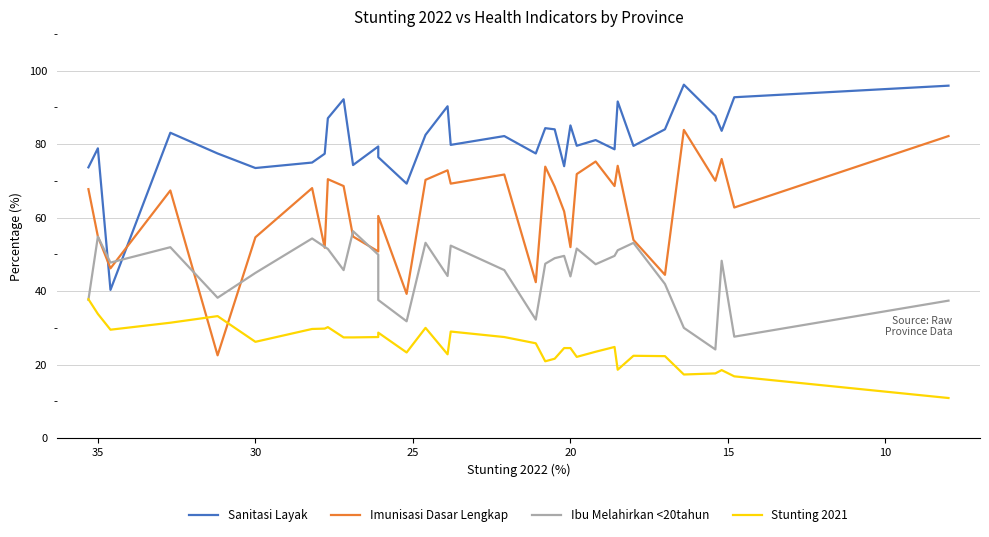

Reading left to right, extract all data points from this chart.

Sanitasi Layak: 73.7	78.9	40.3	83.1	77.5	73.5	75.0	77.4	87.1	92.2	74.3	79.4	76.5	69.3	82.5	90.3	79.8	82.2	77.5	84.4	84.0	74.0	85.1	79.6	81.1	78.6	91.6	79.5	84.1	96.2	87.7	83.7	92.8	95.9
Imunisasi Dasar Lengkap: 67.8	54.9	46.2	67.4	22.5	54.7	68.0	51.8	70.5	68.6	54.9	50.8	60.5	39.2	70.3	72.9	69.3	71.8	42.4	73.9	68.5	61.7	52.0	71.9	75.3	68.6	74.1	53.9	44.4	83.9	70.0	76.0	62.8	82.2
Ibu Melahirkan <20tahun: 37.6	54.8	47.8	52.0	38.2	45.0	54.3	52.0	51.5	45.7	56.3	49.9	37.6	31.8	53.2	44.1	52.4	45.7	32.2	47.5	49.0	49.6	44.0	51.6	47.3	49.6	51.1	53.1	42.0	30.0	24.1	48.3	27.6	37.4
Stunting 2021: 37.8	33.8	29.5	31.4	33.2	26.2	29.7	29.8	30.2	27.4	27.4	27.5	28.7	23.3	30.0	22.8	29.0	27.5	25.8	20.9	21.6	24.5	24.5	22.1	23.5	24.8	18.6	22.4	22.3	17.3	17.6	18.5	16.8	10.9